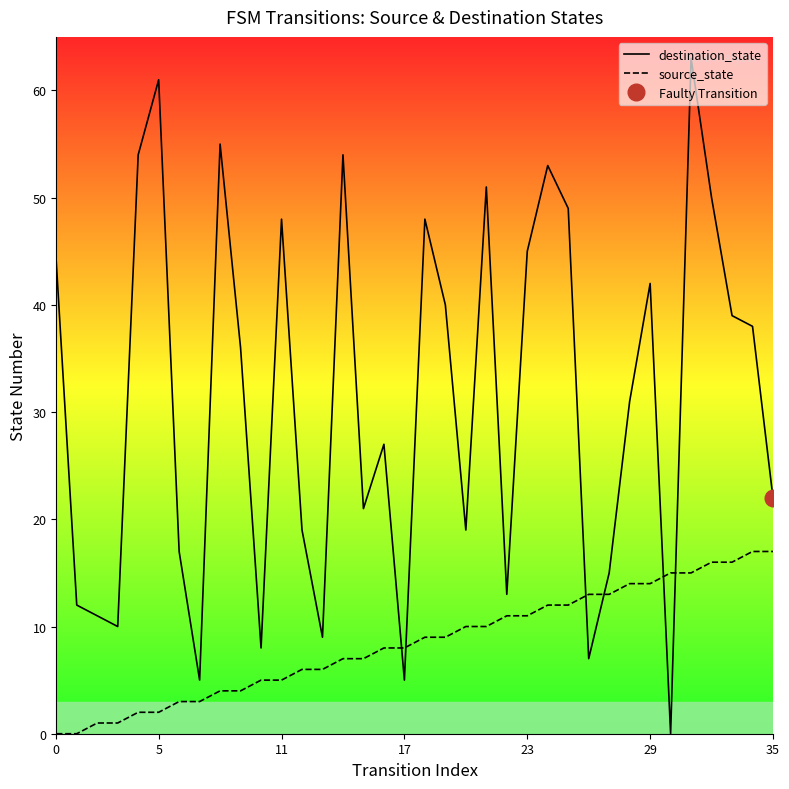

Which series ends up on top after the final intersection of source_state and destination_state?

destination_state